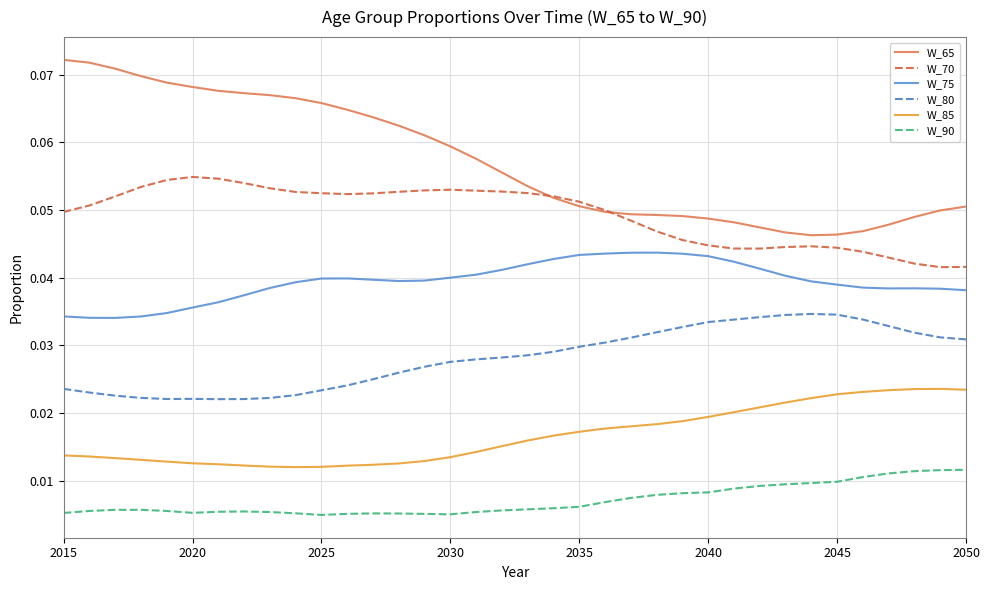

True or false: W_90 and W_65 intersect in this chart.

False